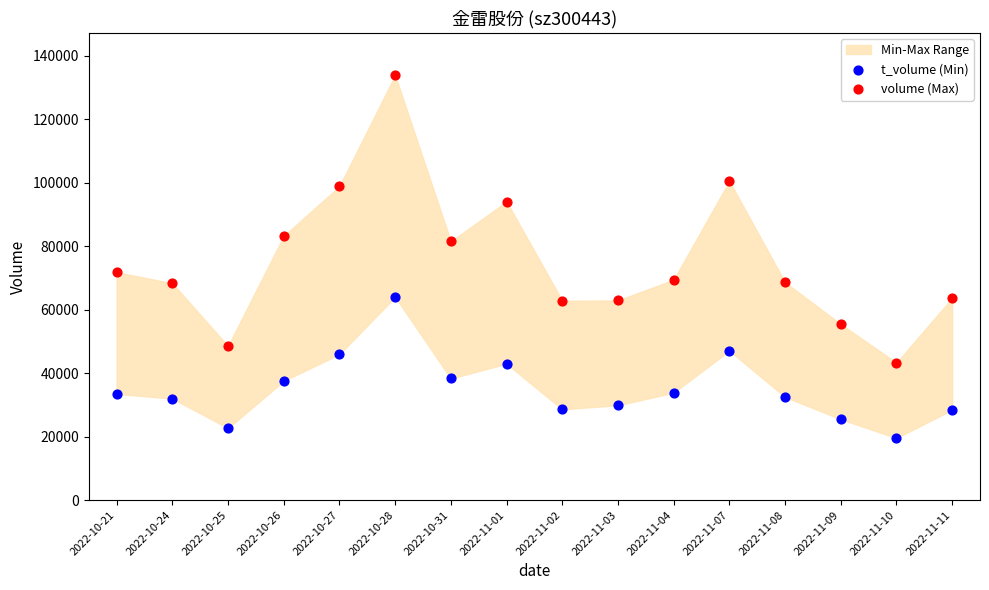

Which series has the largest Y range (max minus min)?

volume (Max)